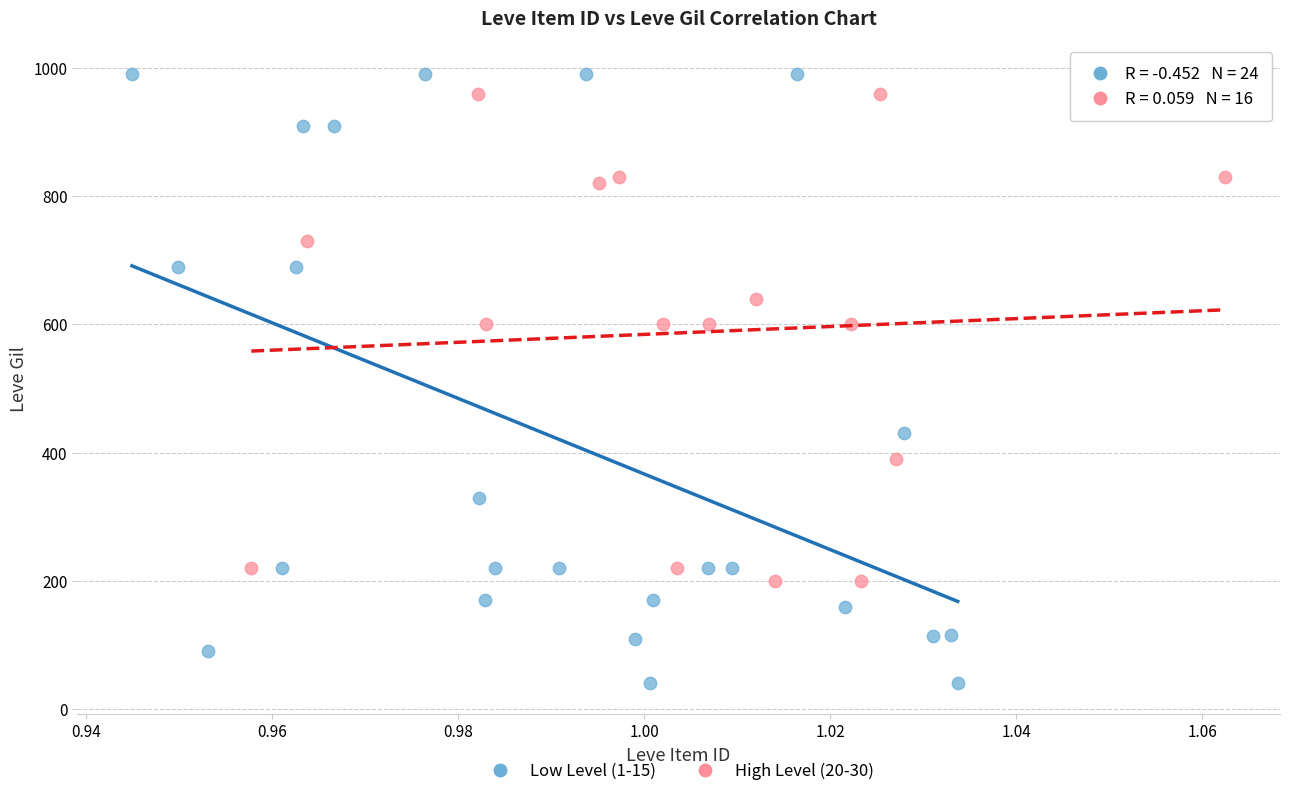

Which series has the largest Y range (max minus min)?

Low Level (1-15)